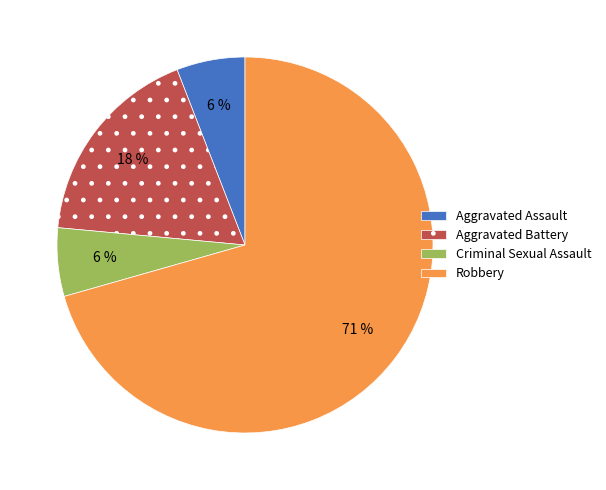

What percentage is the Criminal Sexual Assault slice, to the nearest percent?

6%